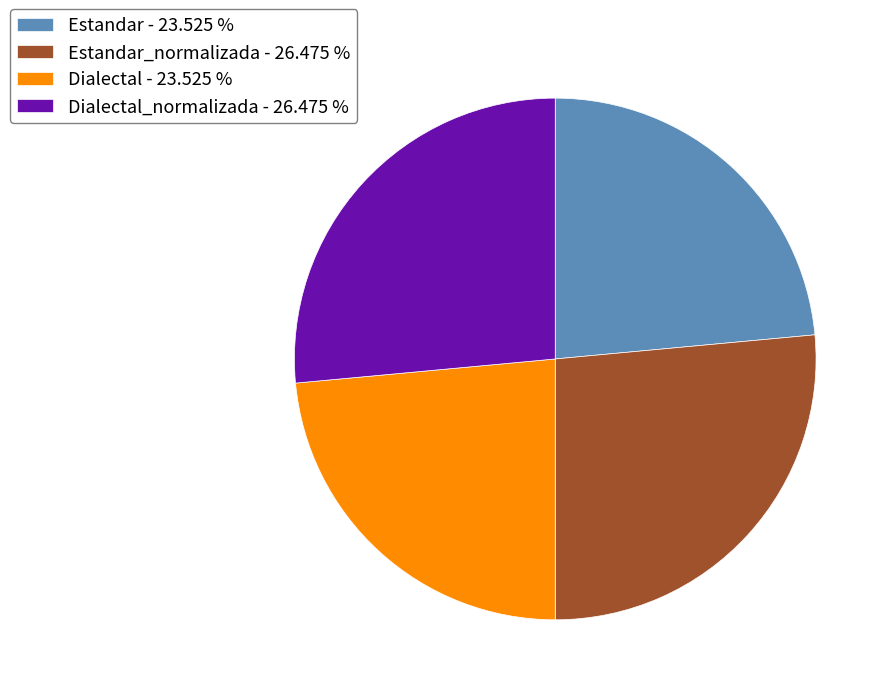

Combined, do Estandar_normalizada - 26.475 % and Dialectal_normalizada - 26.475 % account for over 50%?

Yes